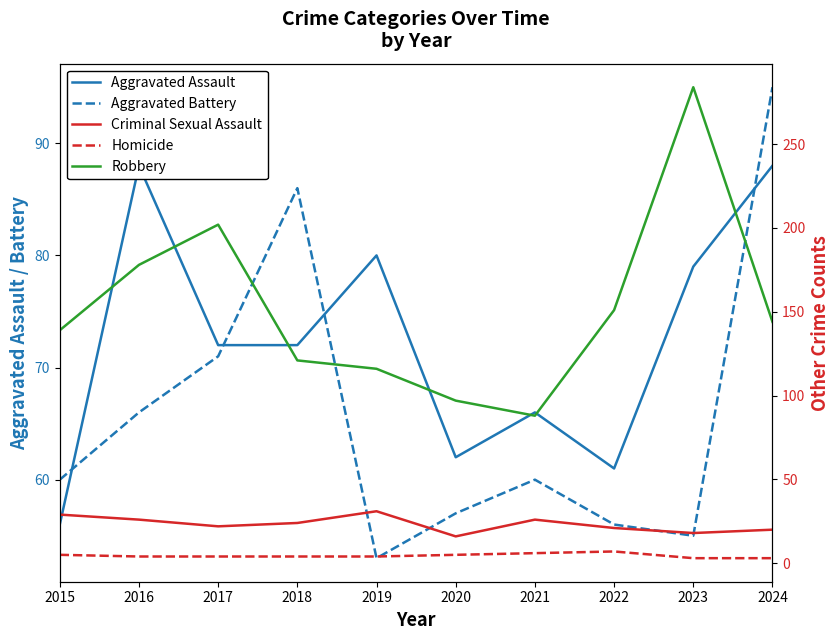

Rank the series at 2015 from highest to lowest value.

Robbery, Aggravated Battery, Aggravated Assault, Criminal Sexual Assault, Homicide